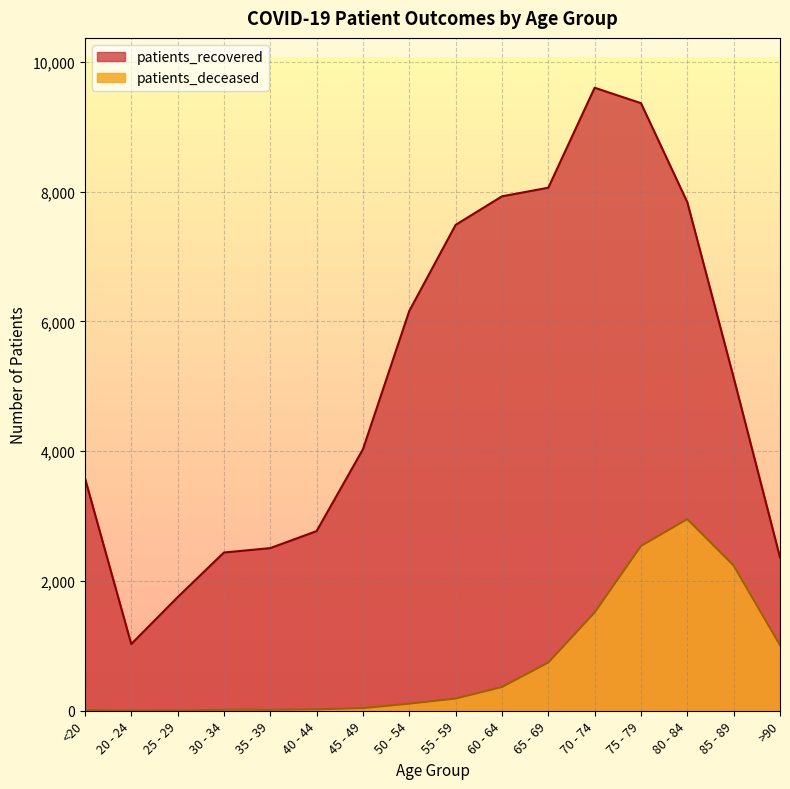

Count the number of categories in the chart.

16